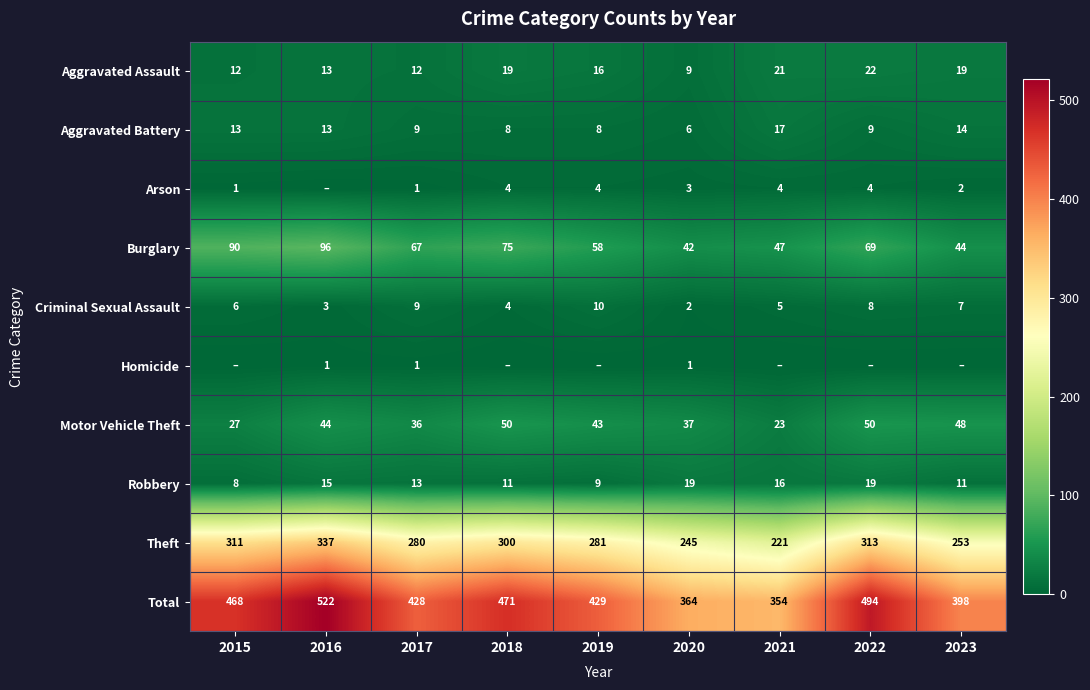

What is the total value across all series at 2015?

936